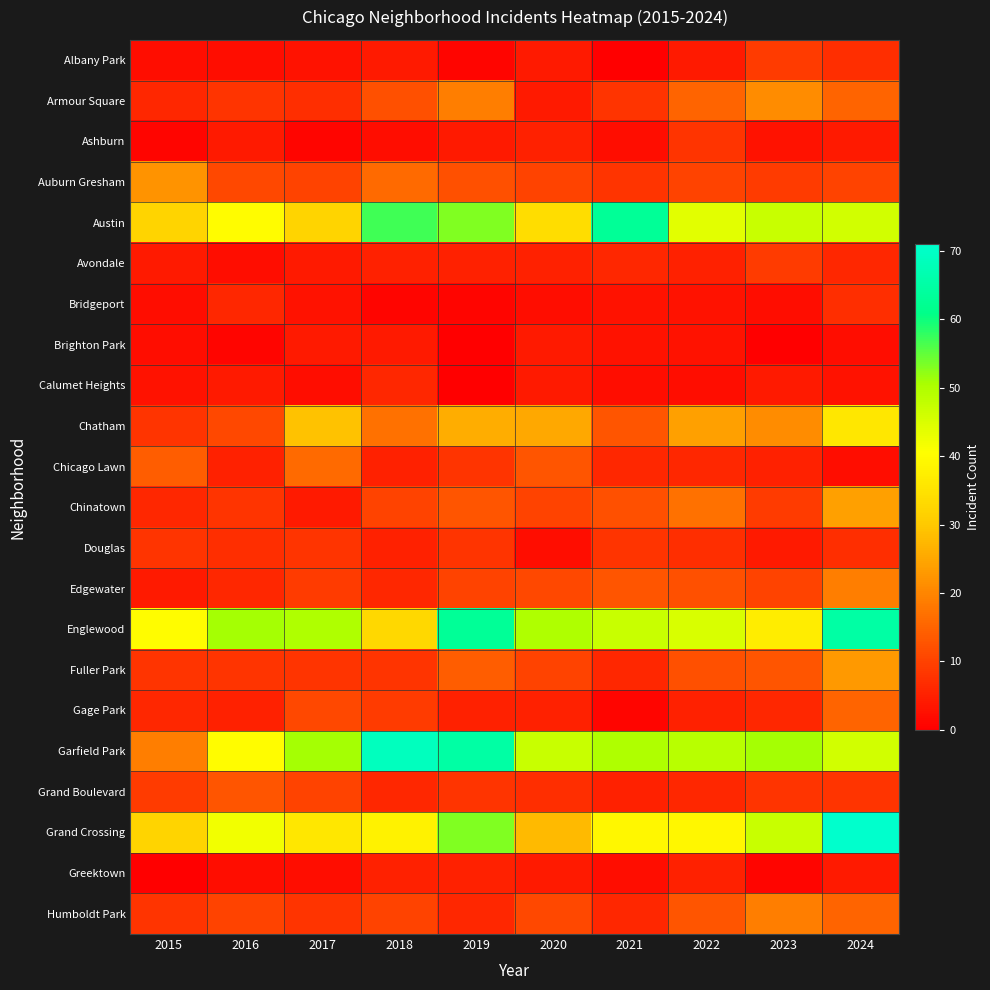

What is the total value across all series at 2023?

335